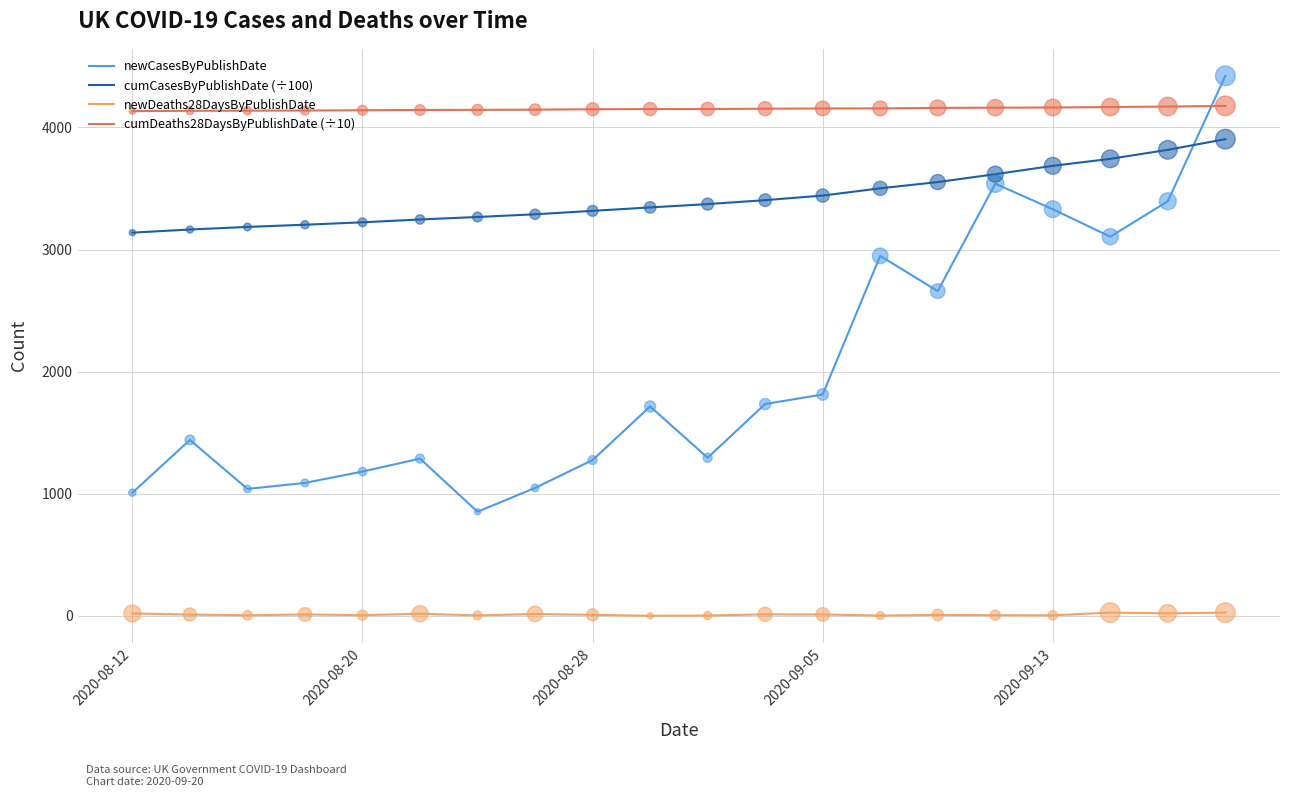

Which series has the largest total across all categories?

cumDeaths28DaysByPublishDate (÷10)